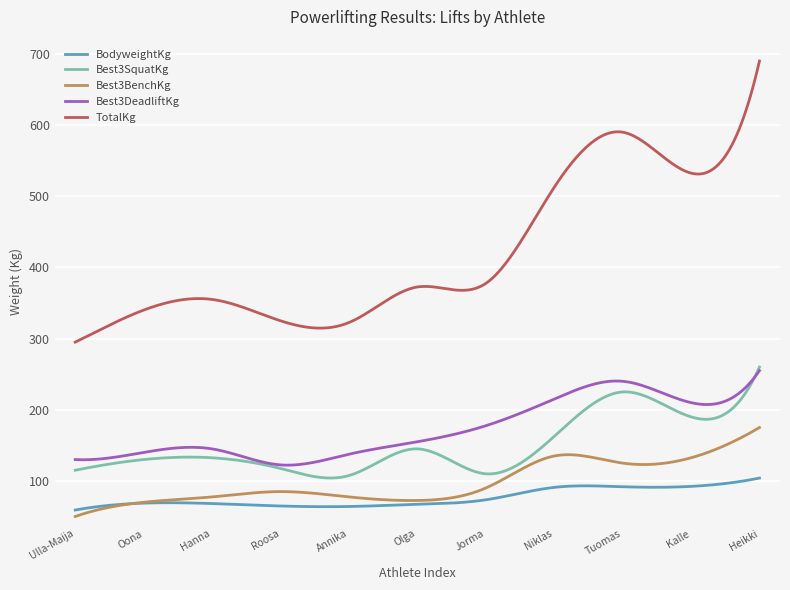

Which series has the widest spread of values?

TotalKg